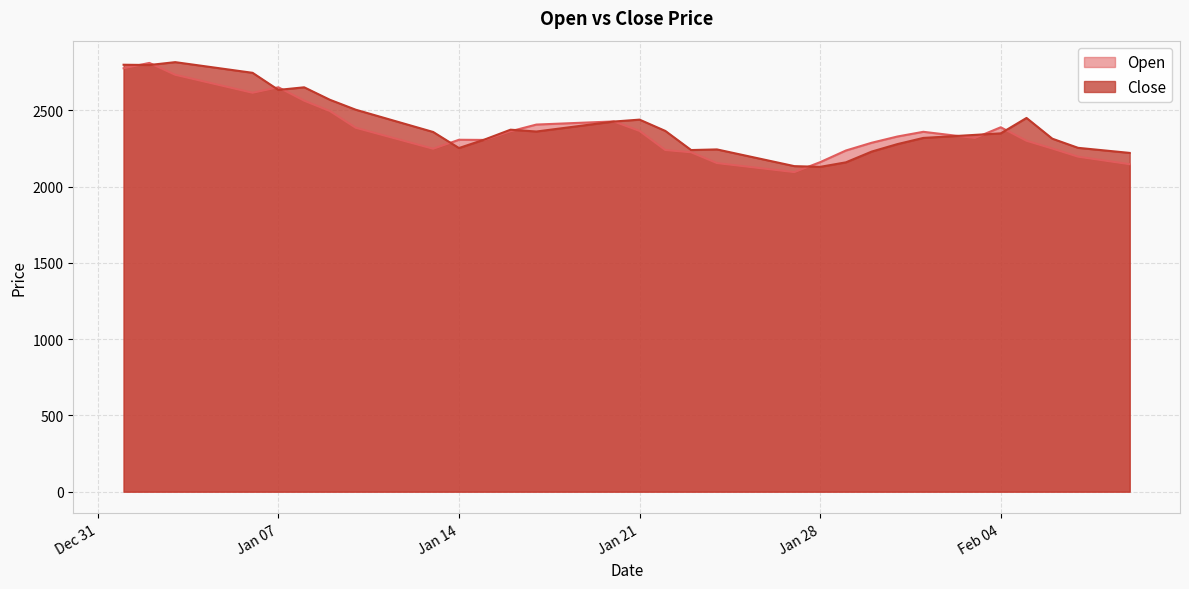

What is the spread (max minus min) of values at 2025-01-04?

98.9